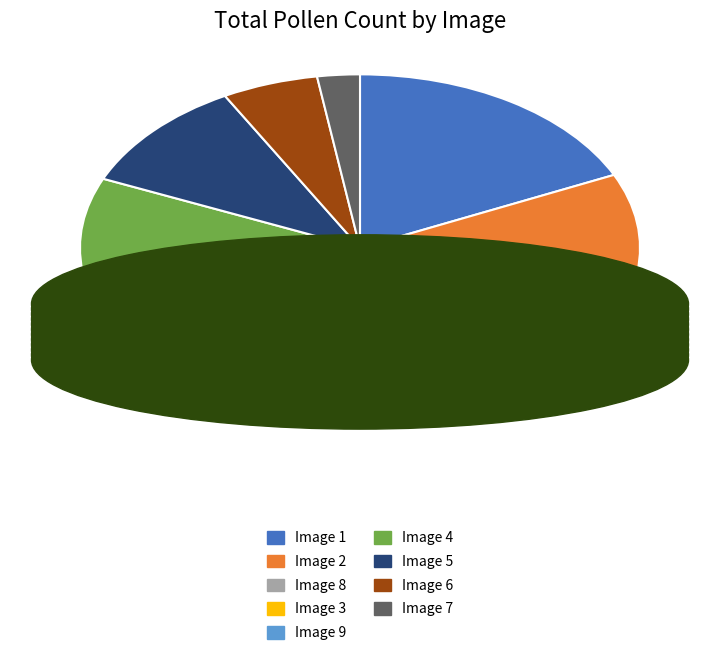

Count the number of slices in the pie.

9